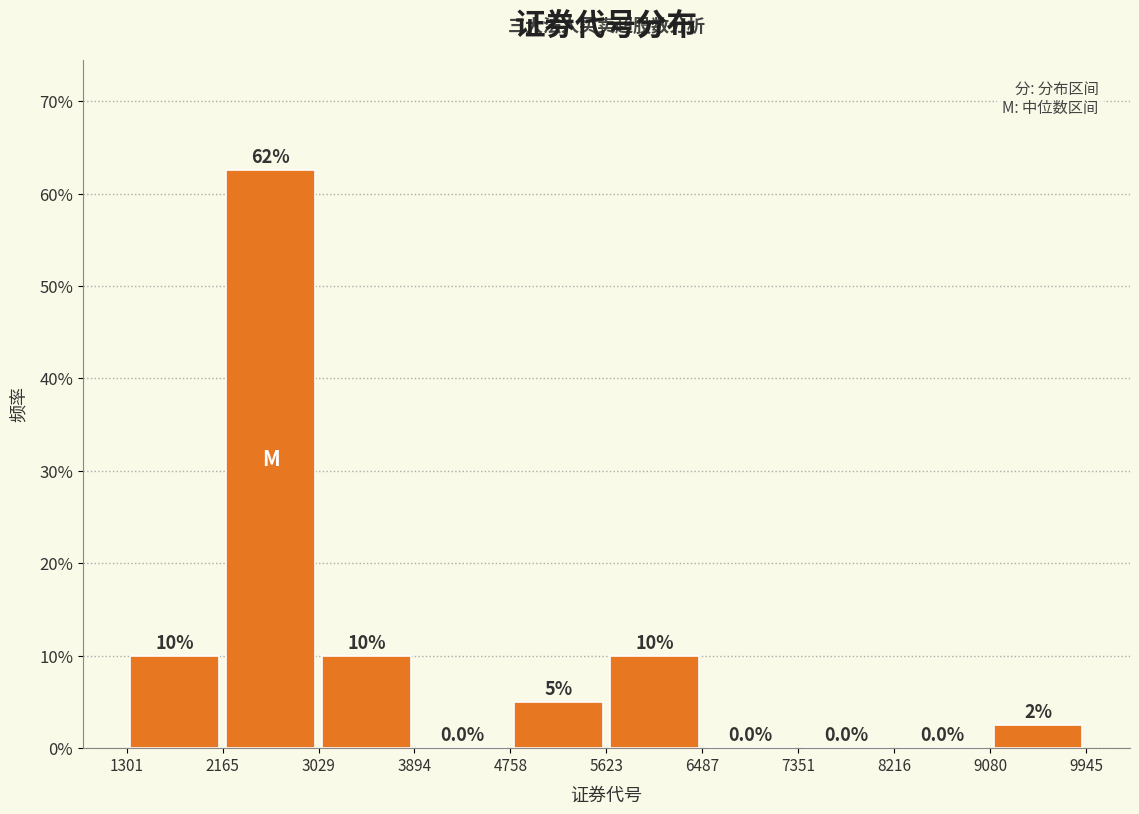

Which range on the x-axis has the tallest bar?

2165 to 3029